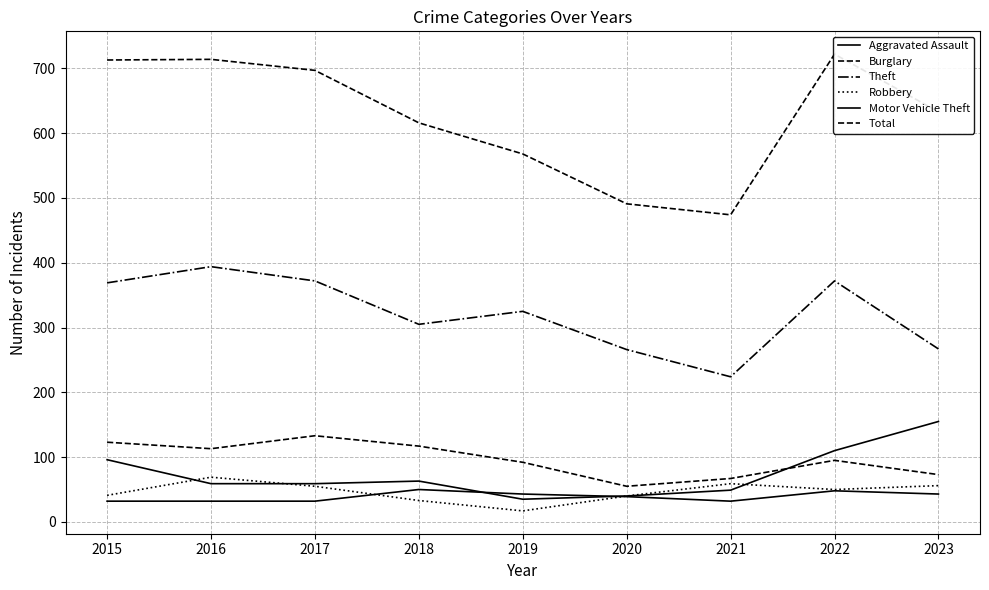

How many interior local peaks does the Total series have?

2